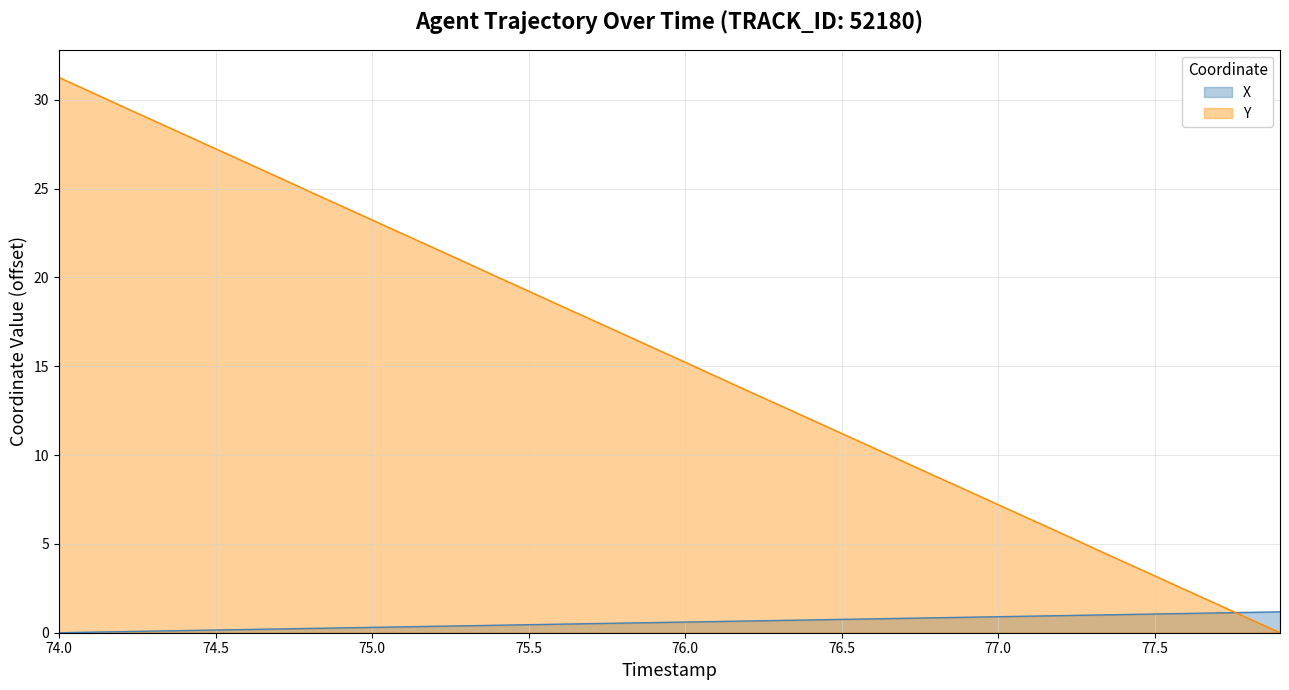

Does the chart have visible grid lines?

Yes